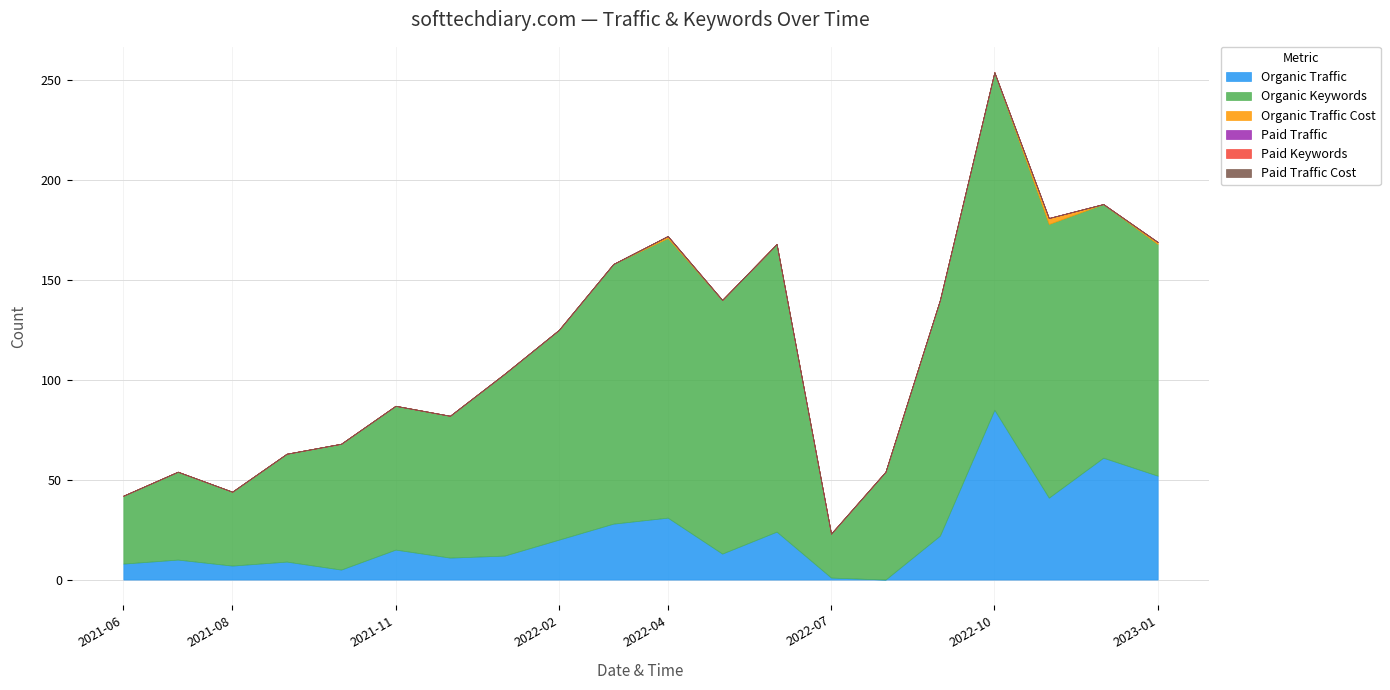

At how many categories does at least one series exceed 105?

9